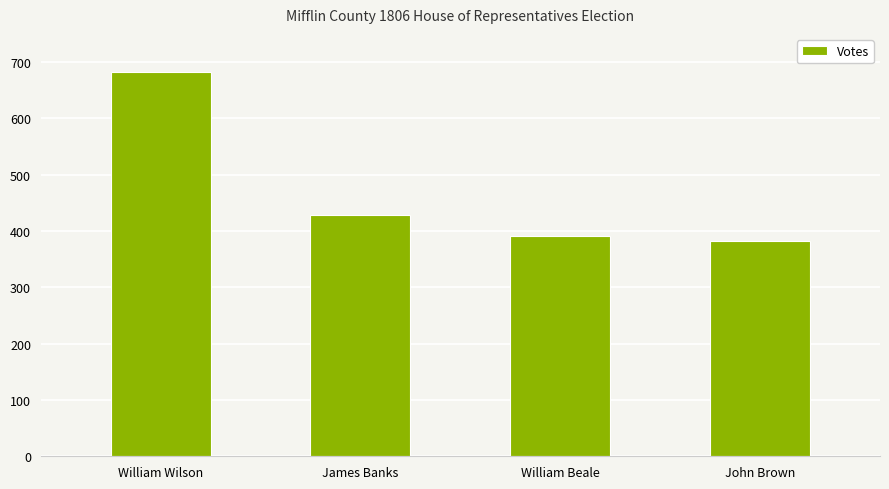

Which has a higher value, James Banks or John Brown?

James Banks